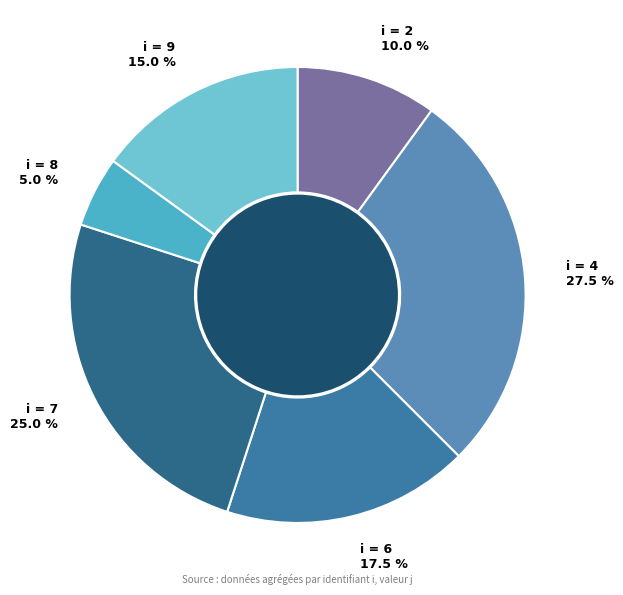

What is the smallest slice in the pie chart?

8